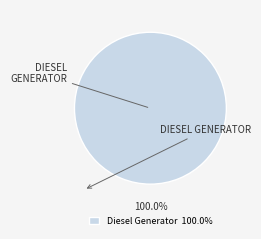

Does any single category account for the majority?

Yes